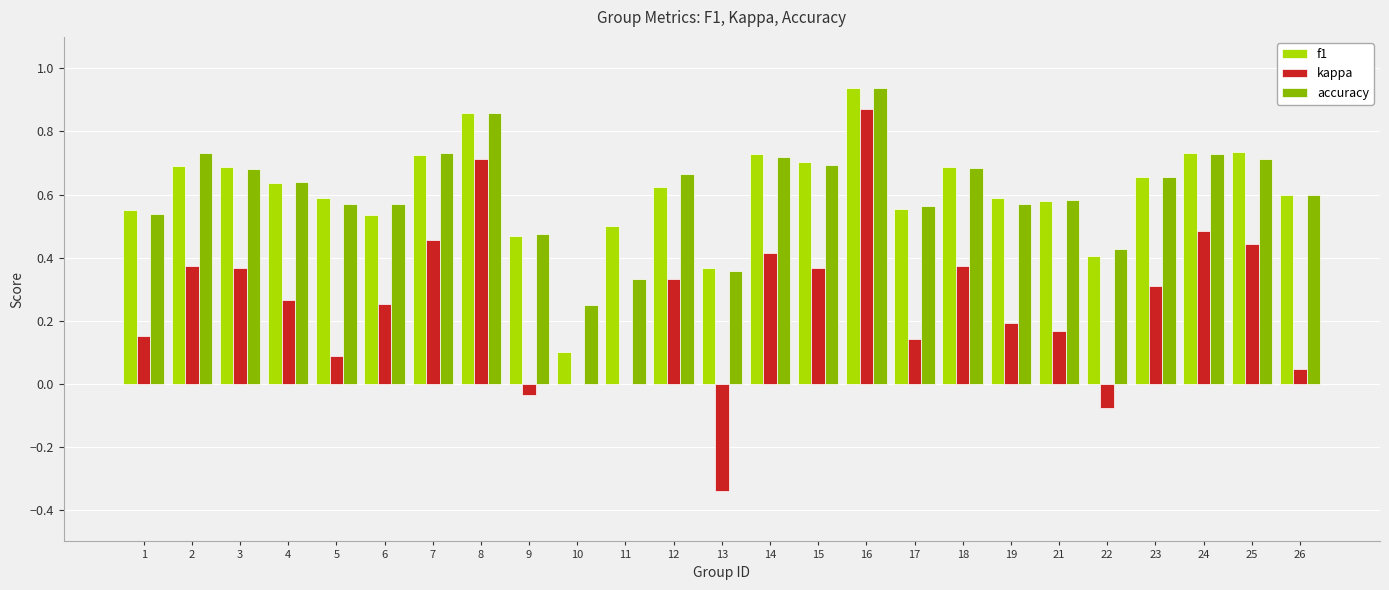

How many data points does each series have?

25